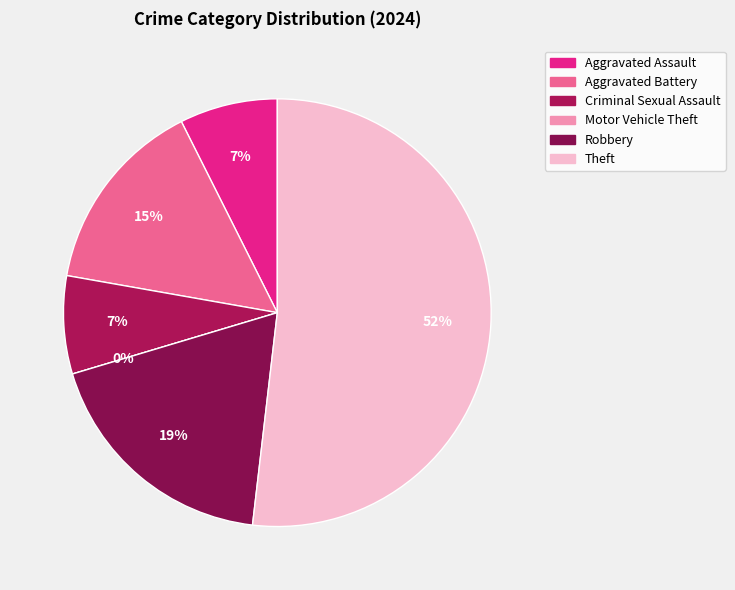

Rank the categories by value from lowest to highest.

Motor Vehicle Theft, Aggravated Assault, Criminal Sexual Assault, Aggravated Battery, Robbery, Theft